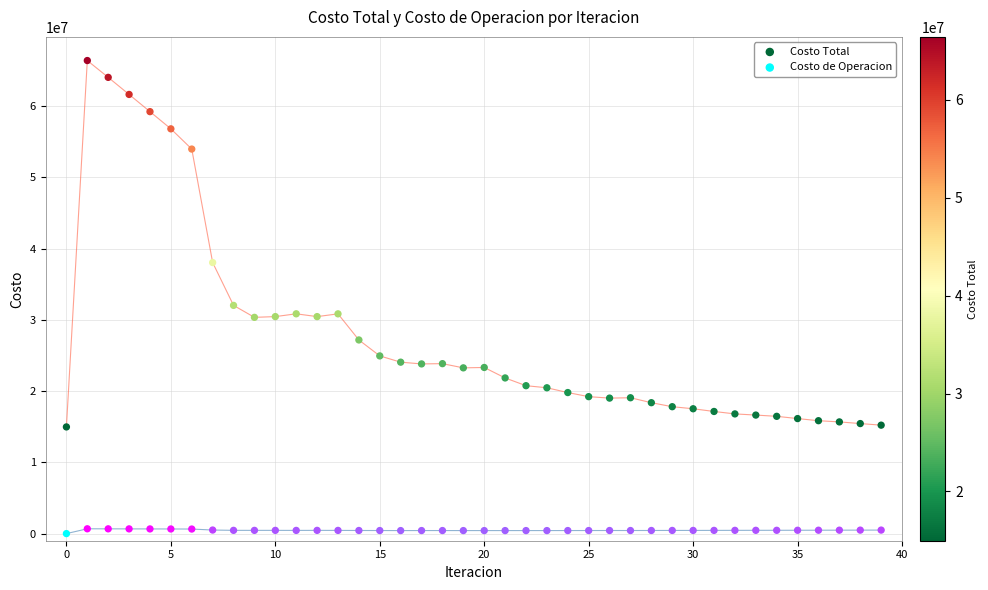

In the Costo Total series, what Y value is closest to 40692054?

38050893.9